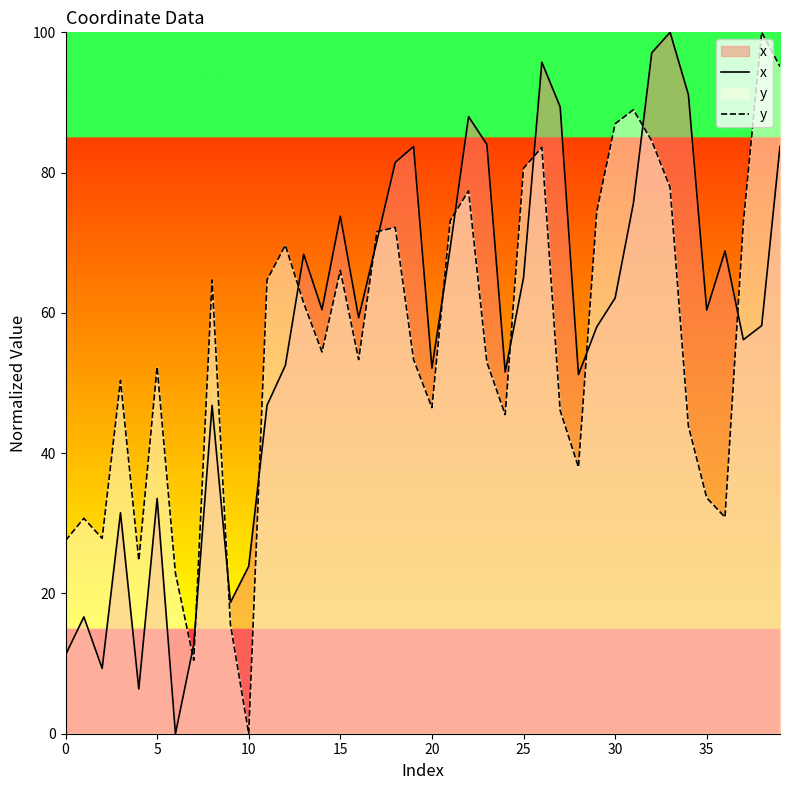

Which series ends up on top after the final intersection of x and y?

y